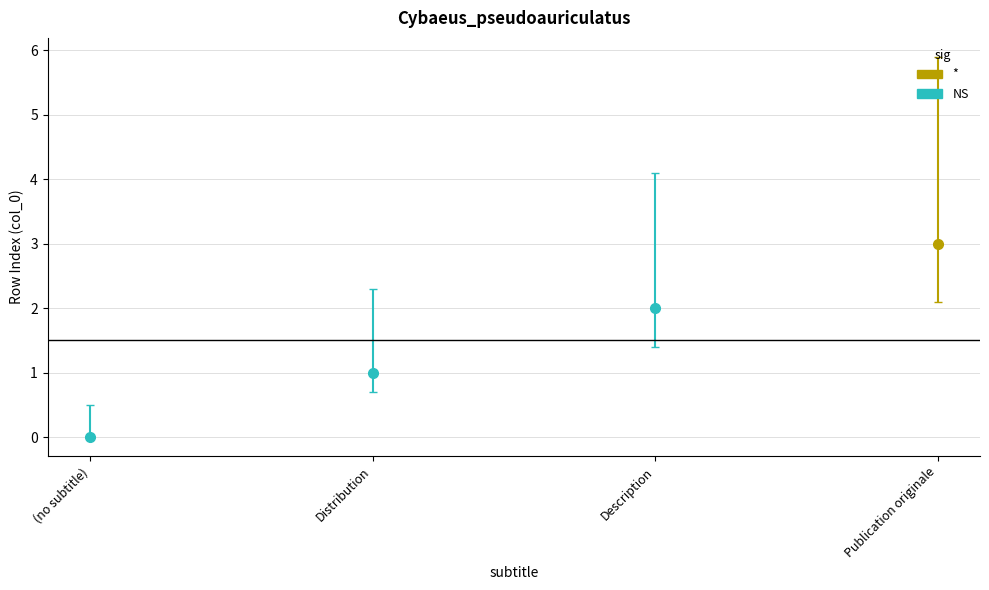

What is the change in value from (no subtitle) to Publication originale?

+3